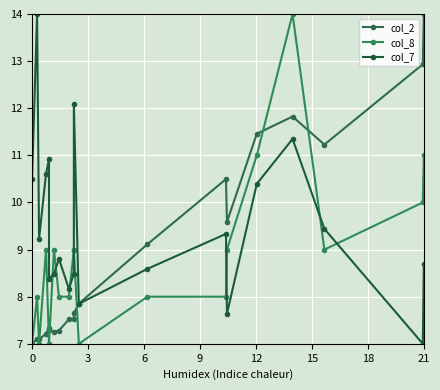

Count the number of categories in the chart.

20